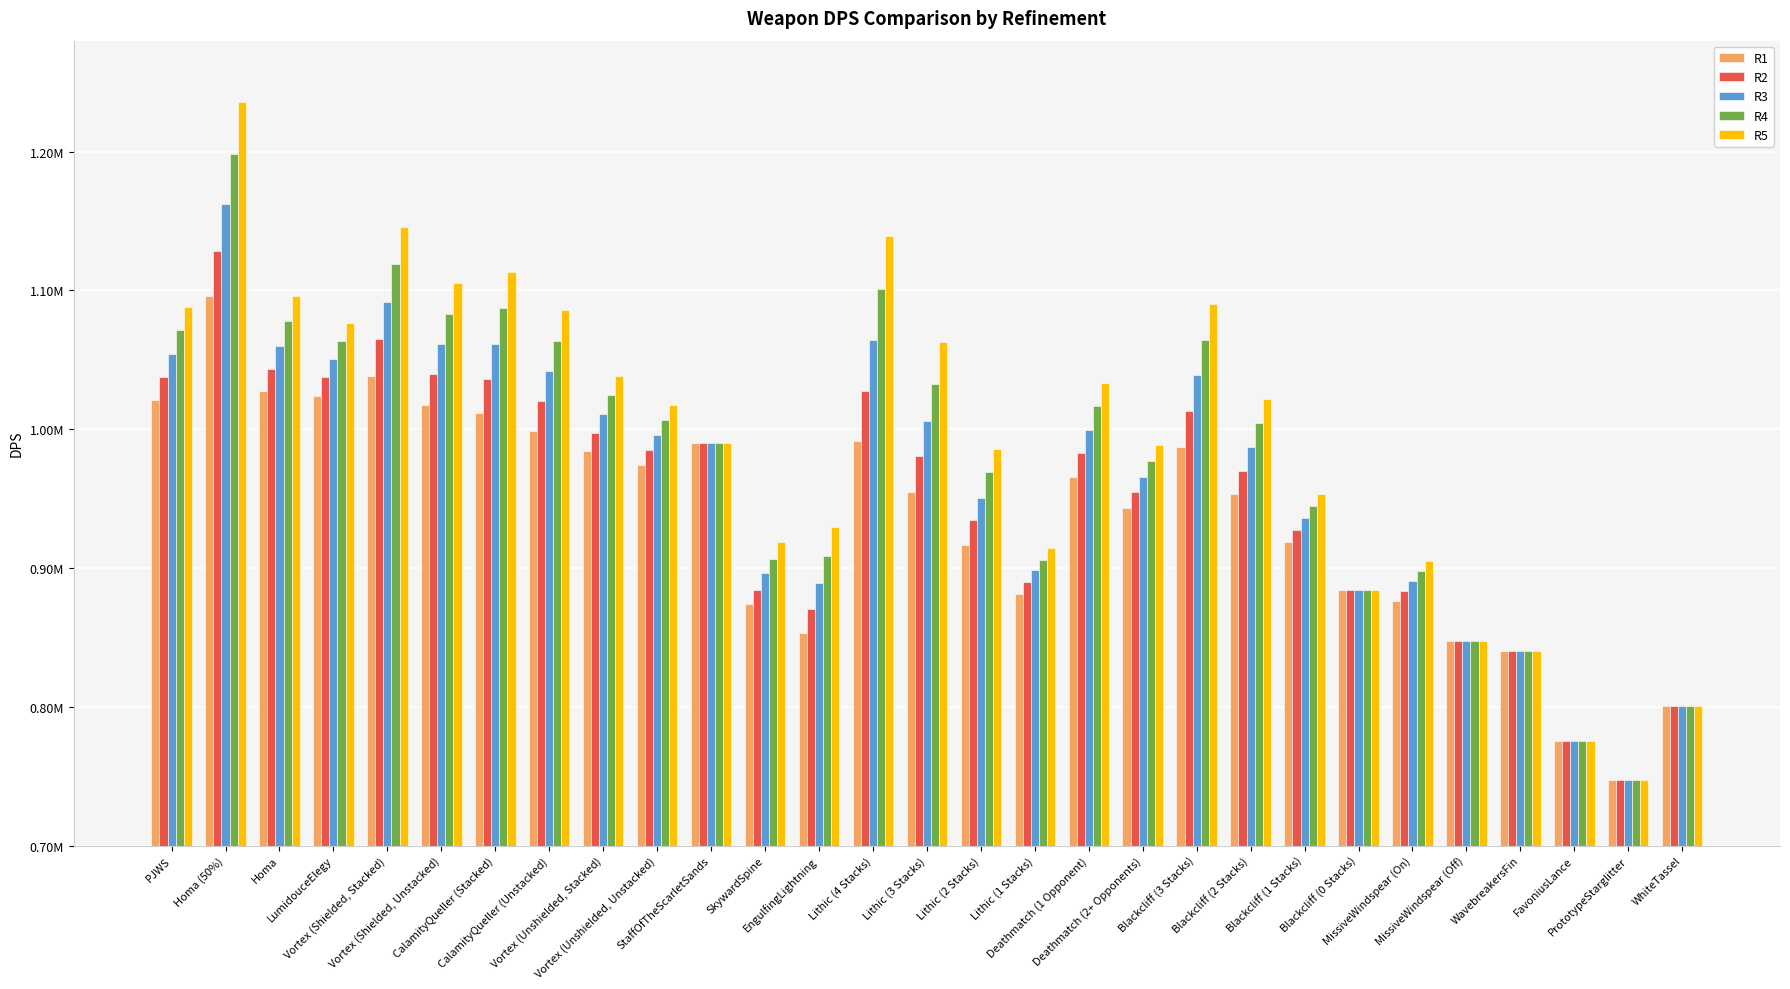

What is the sum of all R4 values?

28410354.1